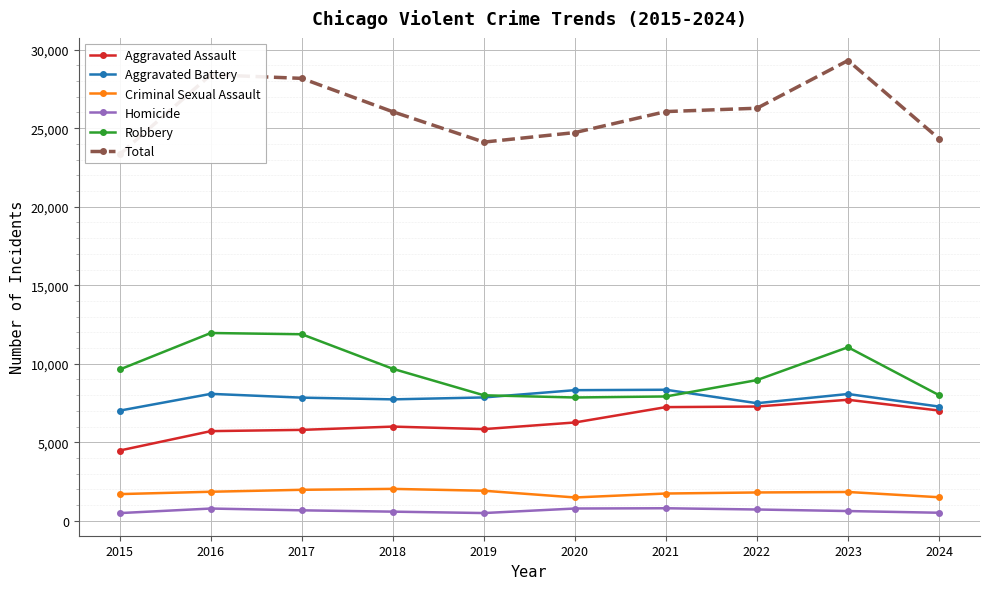

List the labels in order of Criminal Sexual Assault value, largest first.

2018, 2017, 2019, 2016, 2023, 2022, 2021, 2015, 2024, 2020